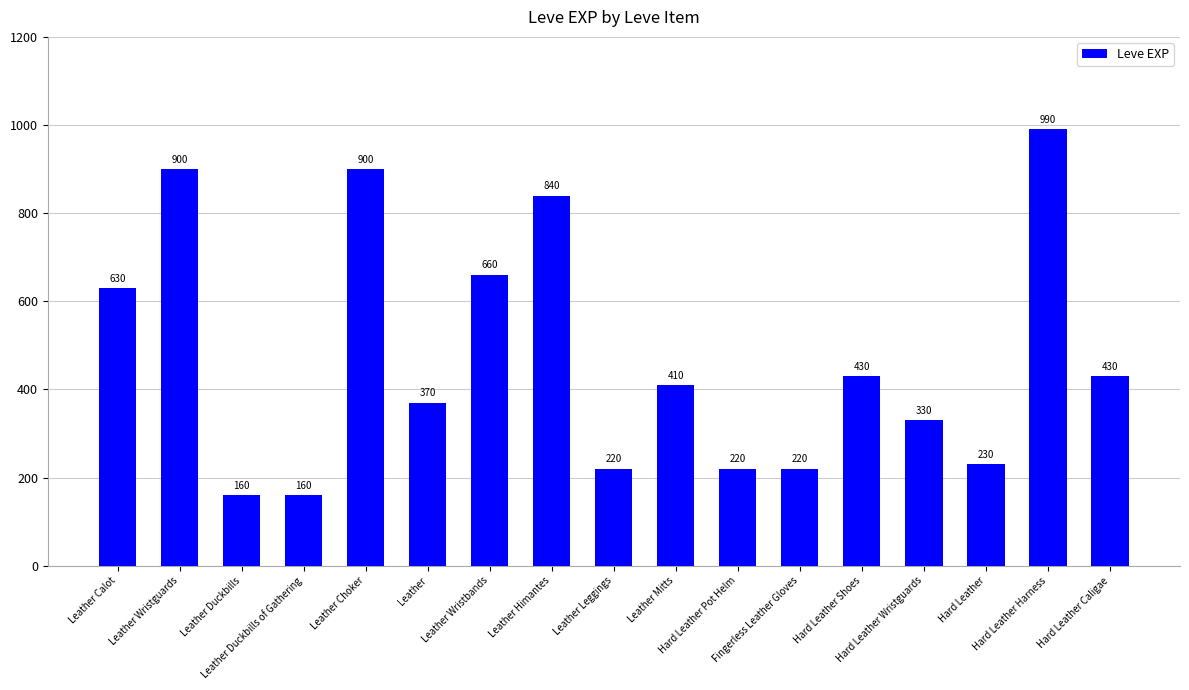

Reading right to left, extract all data points from this chart.

Hard Leather Caligae=430	Hard Leather Harness=990	Hard Leather=230	Hard Leather Wristguards=330	Hard Leather Shoes=430	Fingerless Leather Gloves=220	Hard Leather Pot Helm=220	Leather Mitts=410	Leather Leggings=220	Leather Himantes=840	Leather Wristbands=660	Leather=370	Leather Choker=900	Leather Duckbills of Gathering=160	Leather Duckbills=160	Leather Wristguards=900	Leather Calot=630